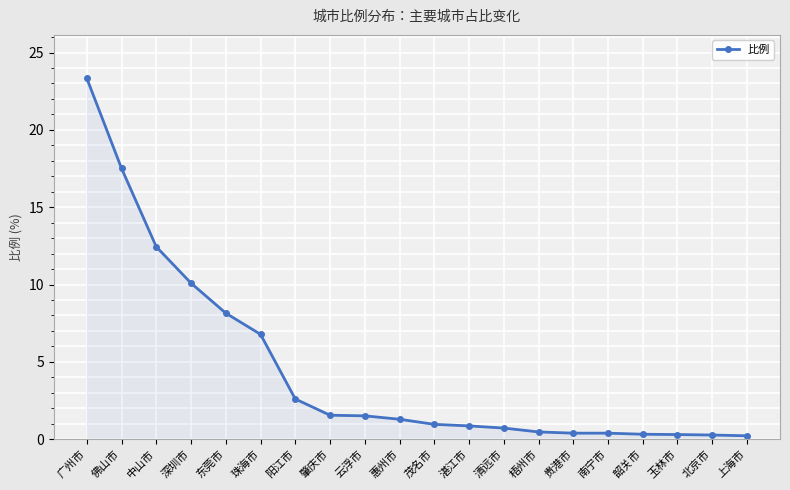

Is it true that the value at 珠海市 is 6.8?

True